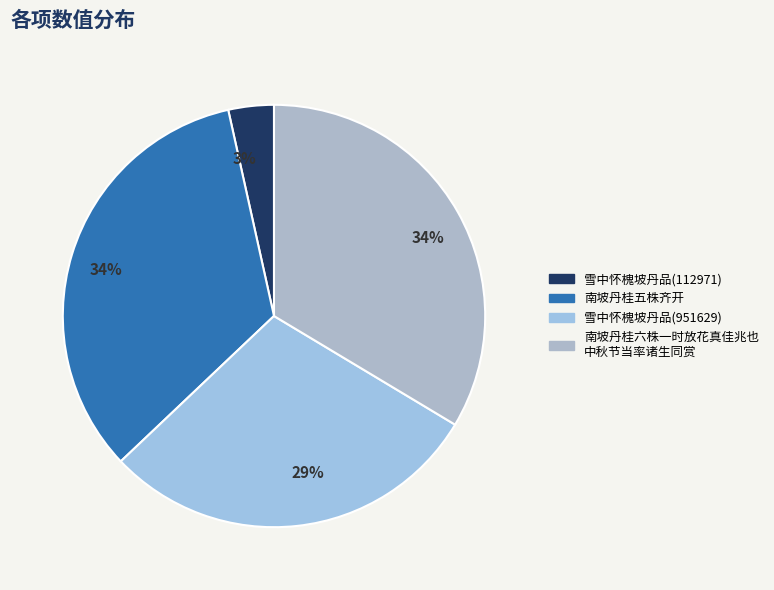

Rank the categories by value from lowest to highest.

雪中怀槐坡丹品(112971), 雪中怀槐坡丹品(951629), 南坡丹桂五株齐开, 南坡丹桂六株一时放花真佳兆也中秋节当率诸生同赏